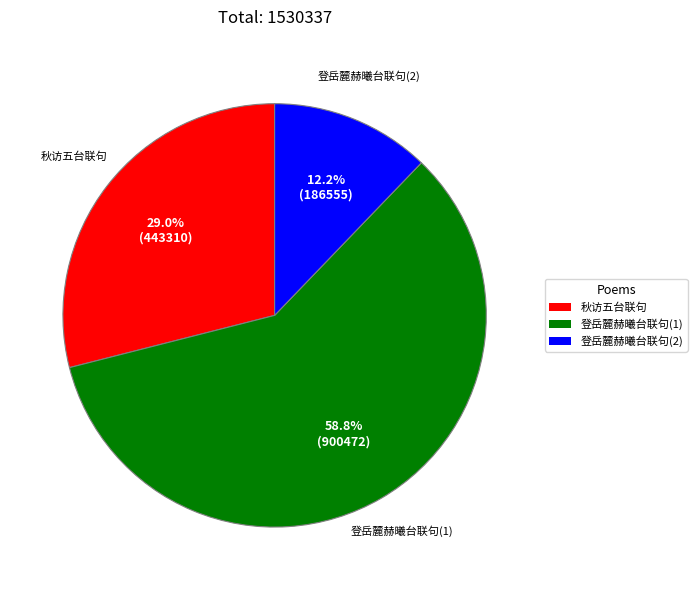

Between 登岳麓赫曦台联句(1) and 秋访五台联句, which is larger?

登岳麓赫曦台联句(1)